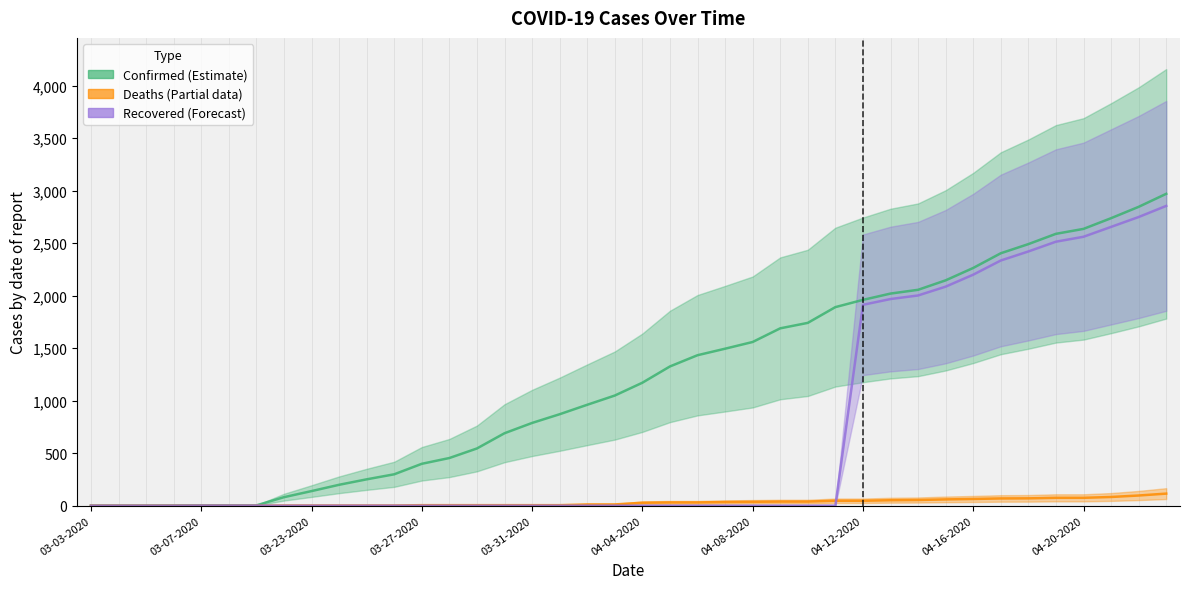

Rank the series at 35 from lowest to highest value.

Deaths, Recovered, Confirmed